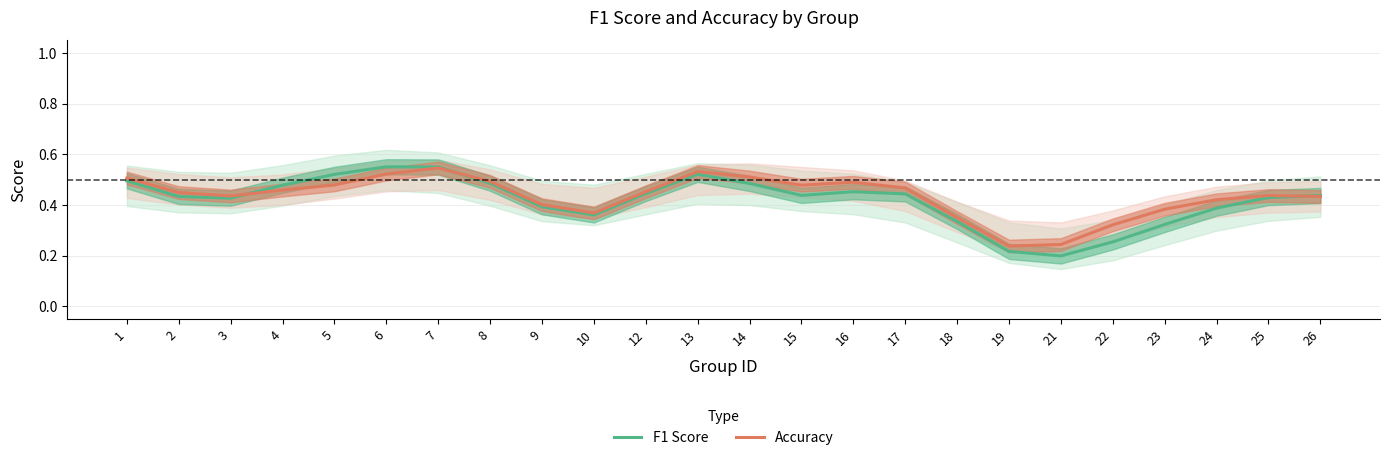

Which series has the largest total across all categories?

Accuracy